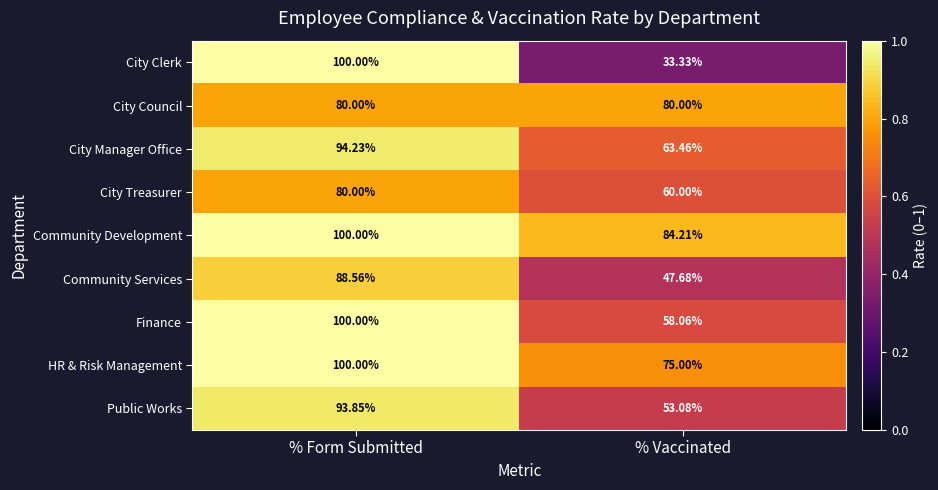

At which category is the sum across all series the highest?

% Form Submitted